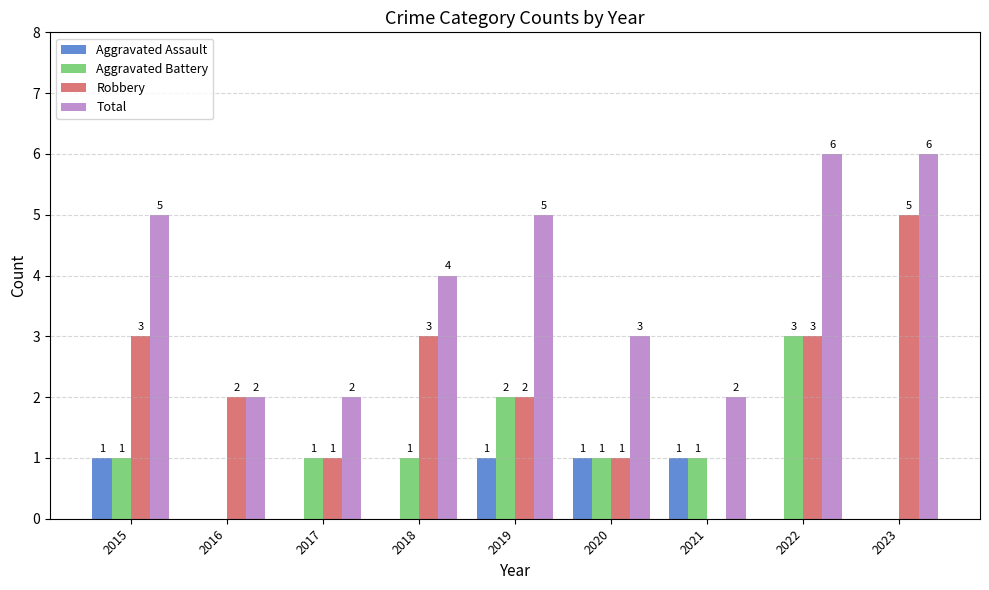

What is the sum of the Robbery values at 2023 and 2015?

8